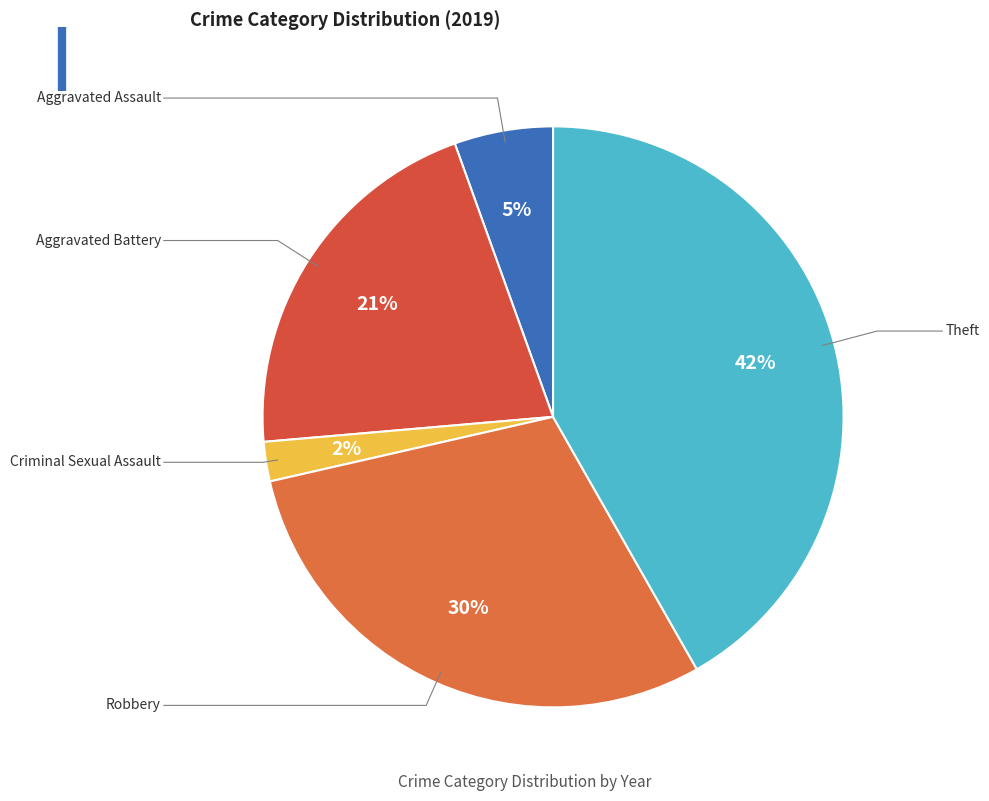

Does any single category account for the majority?

No